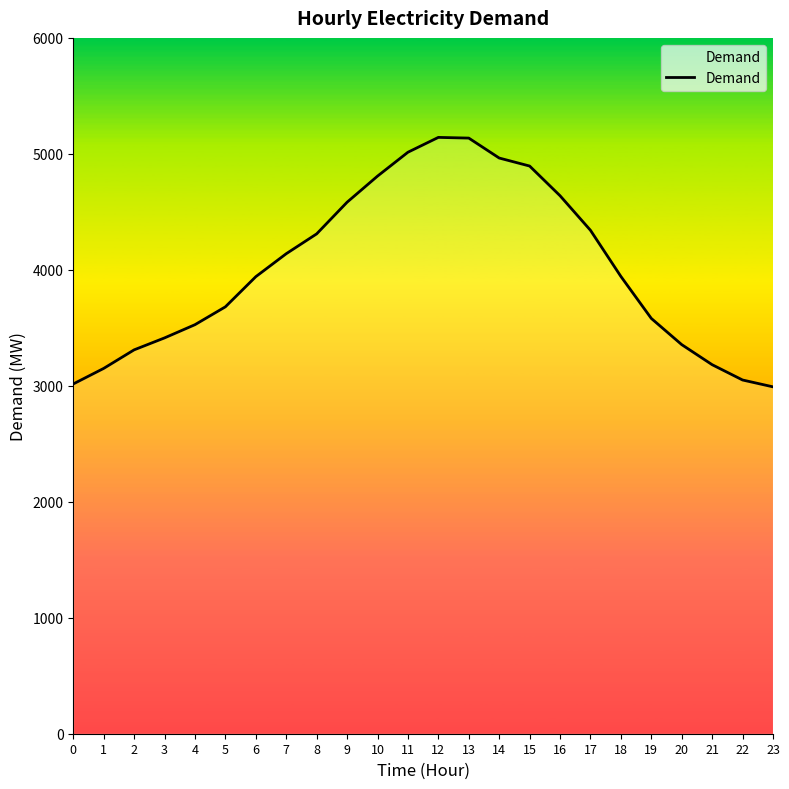

What is the minimum value shown in the chart?

2991